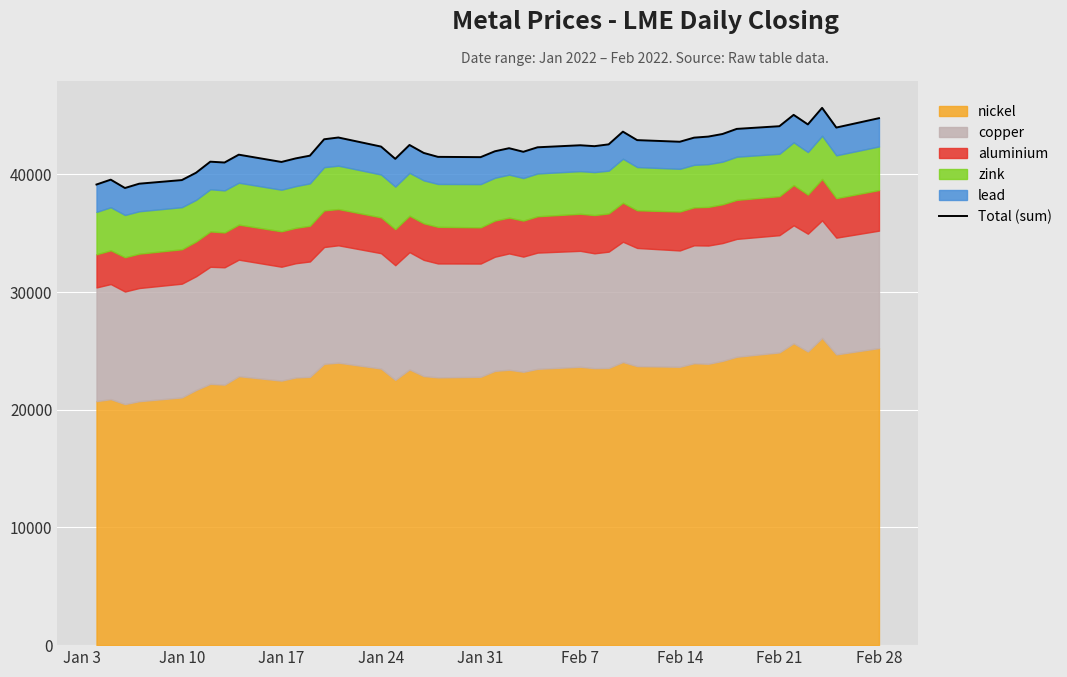

What is the maximum value shown in the chart?

45647.0